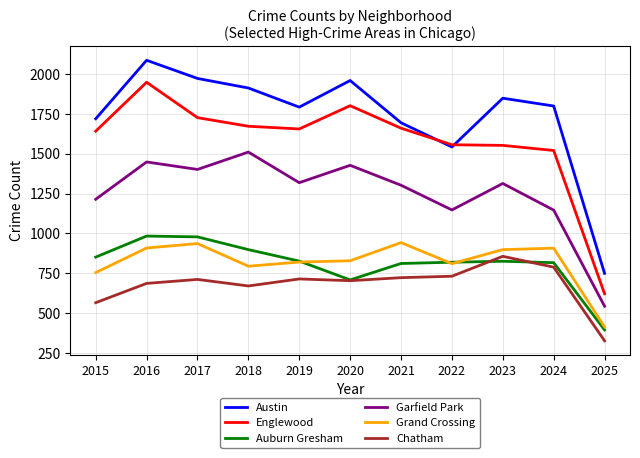

Read the Chatham value at 2017, to the nearest 50.

700